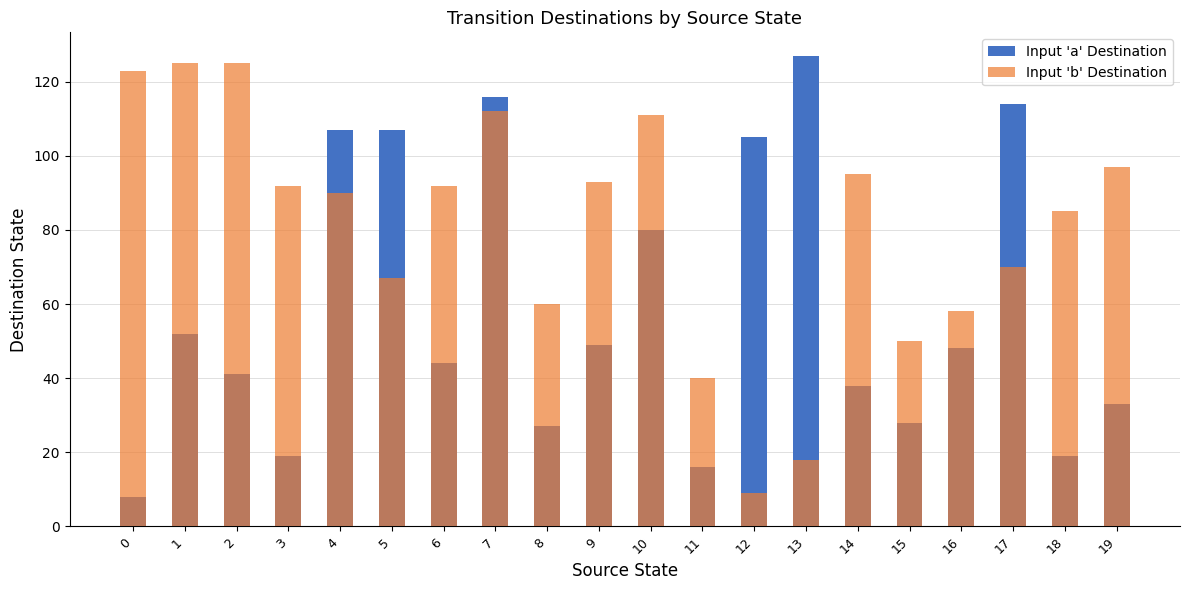

What is the approximate value of Input 'a' Destination at 2?

41